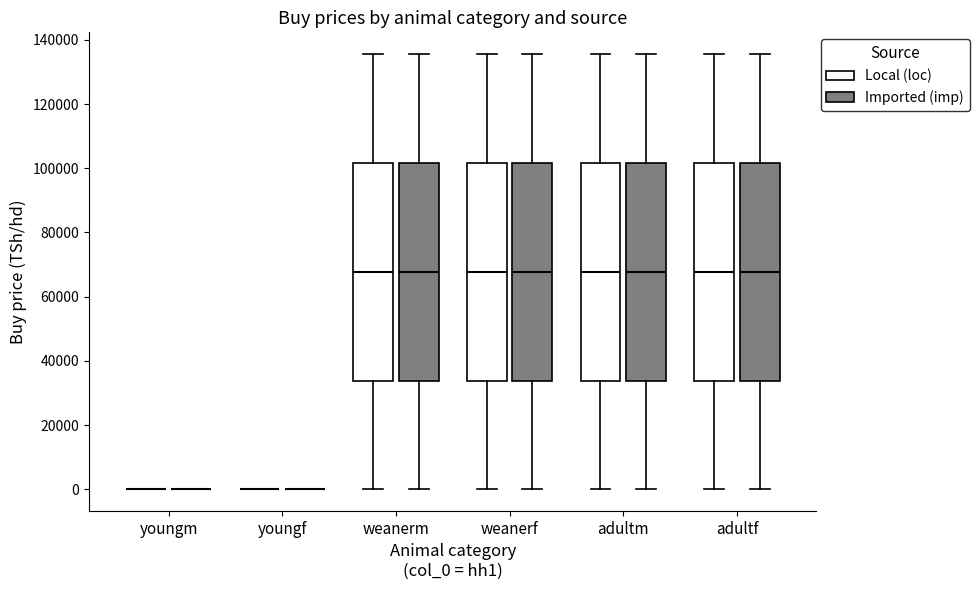

Reading left to right, transcribe this box plot: for each box, give where its median line is, the range the box spans, and where its two whiskers end, as read against the y-axis. The values are not printed on the chart, so give them approximately, as read against the axis.

youngm (Local (loc)): box collapsed to a line at 0, whiskers 0 to 0
youngm (Imported (imp)): box collapsed to a line at 0, whiskers 0 to 0
youngf (Local (loc)): box collapsed to a line at 0, whiskers 0 to 0
youngf (Imported (imp)): box collapsed to a line at 0, whiskers 0 to 0
weanerm (Local (loc)): median 68000, box 34000 to 102000, whiskers 0 to 136000
weanerm (Imported (imp)): median 68000, box 34000 to 102000, whiskers 0 to 136000
weanerf (Local (loc)): median 68000, box 34000 to 102000, whiskers 0 to 136000
weanerf (Imported (imp)): median 68000, box 34000 to 102000, whiskers 0 to 136000
adultm (Local (loc)): median 68000, box 34000 to 102000, whiskers 0 to 136000
adultm (Imported (imp)): median 68000, box 34000 to 102000, whiskers 0 to 136000
adultf (Local (loc)): median 68000, box 34000 to 102000, whiskers 0 to 136000
adultf (Imported (imp)): median 68000, box 34000 to 102000, whiskers 0 to 136000